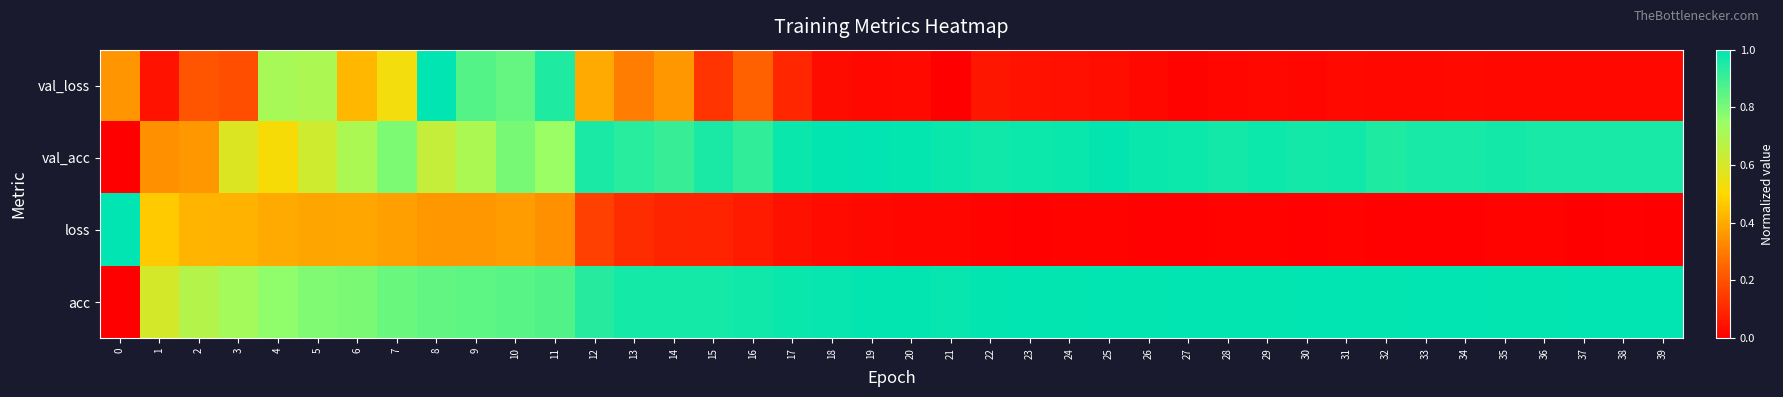

Which label corresponds to the largest value in the chart?

8